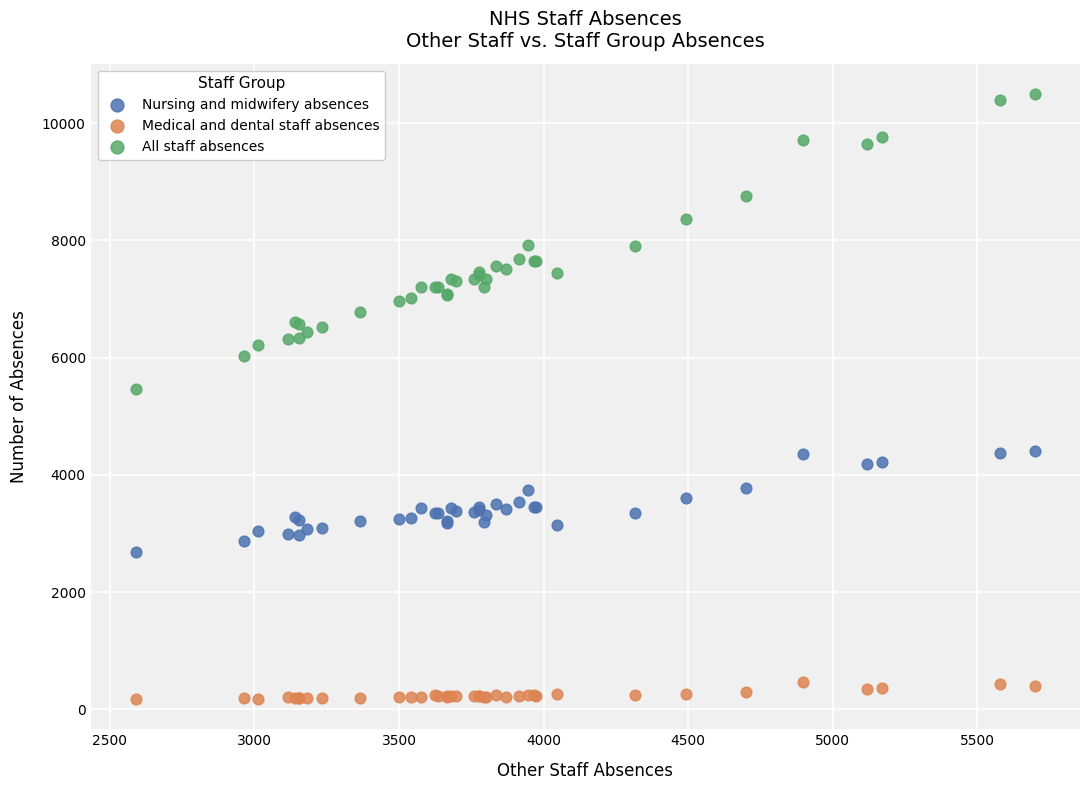

Across all series, what Y value is closest to 5338?

5460